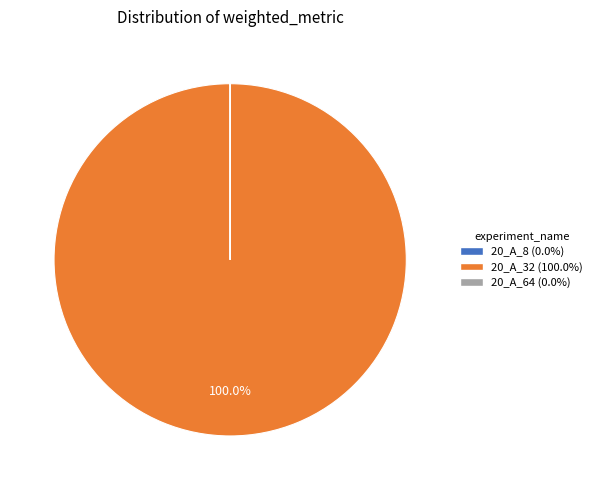

Is there any slice that represents more than half of the pie?

Yes